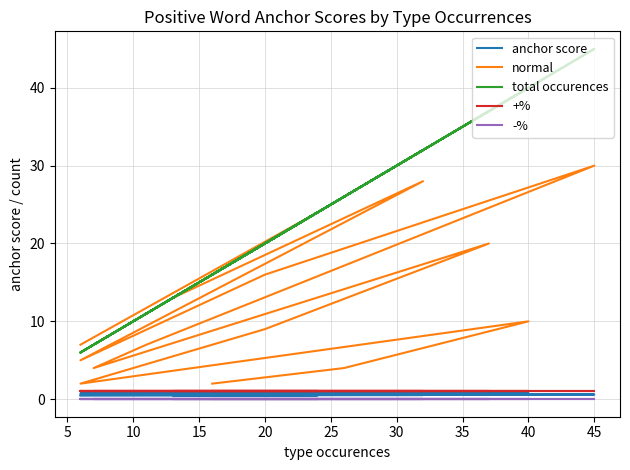

What is the total value across all series at 15?

9.8